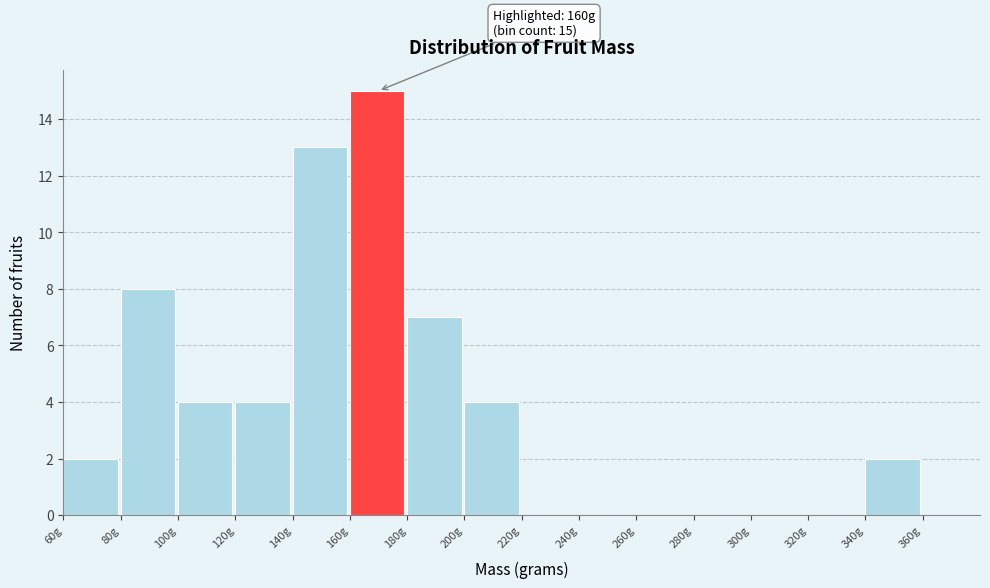

Over which range of the x-axis is the bar tallest?

160 to 180